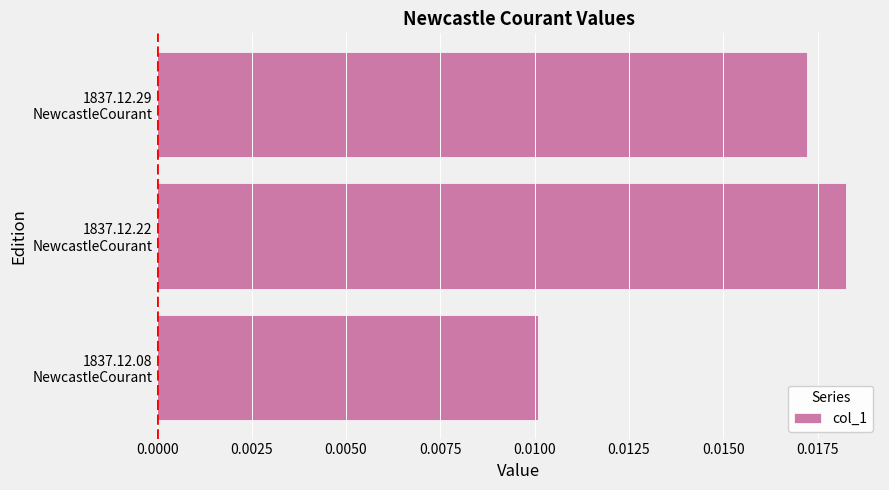

Rank the categories by value from highest to lowest.

1837.12.22
NewcastleCourant, 1837.12.29
NewcastleCourant, 1837.12.08
NewcastleCourant